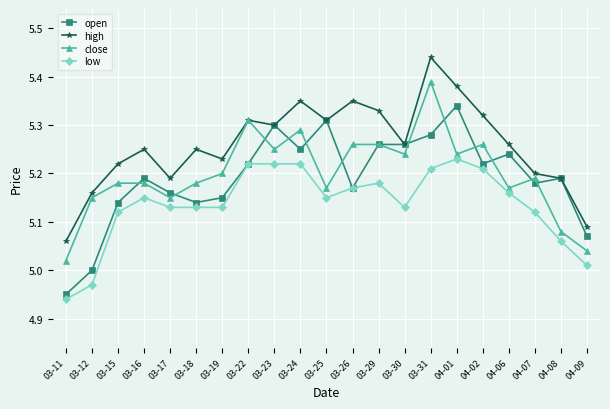

True or false: low and high intersect in this chart.

False